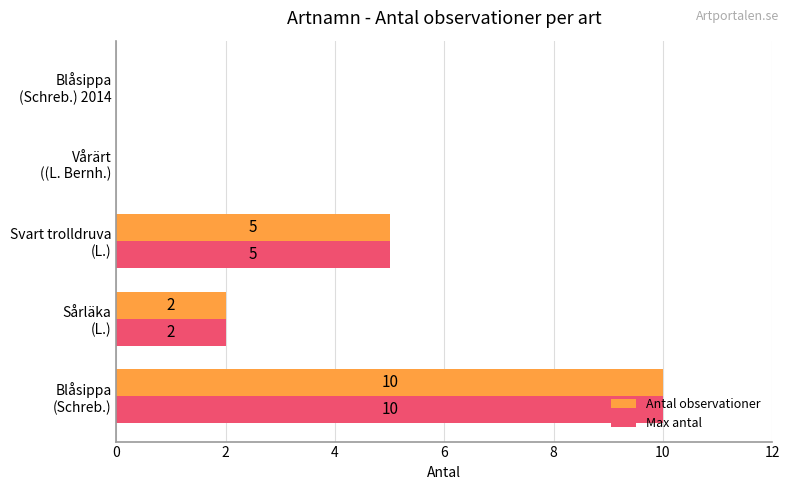

How many series are shown in this chart?

2